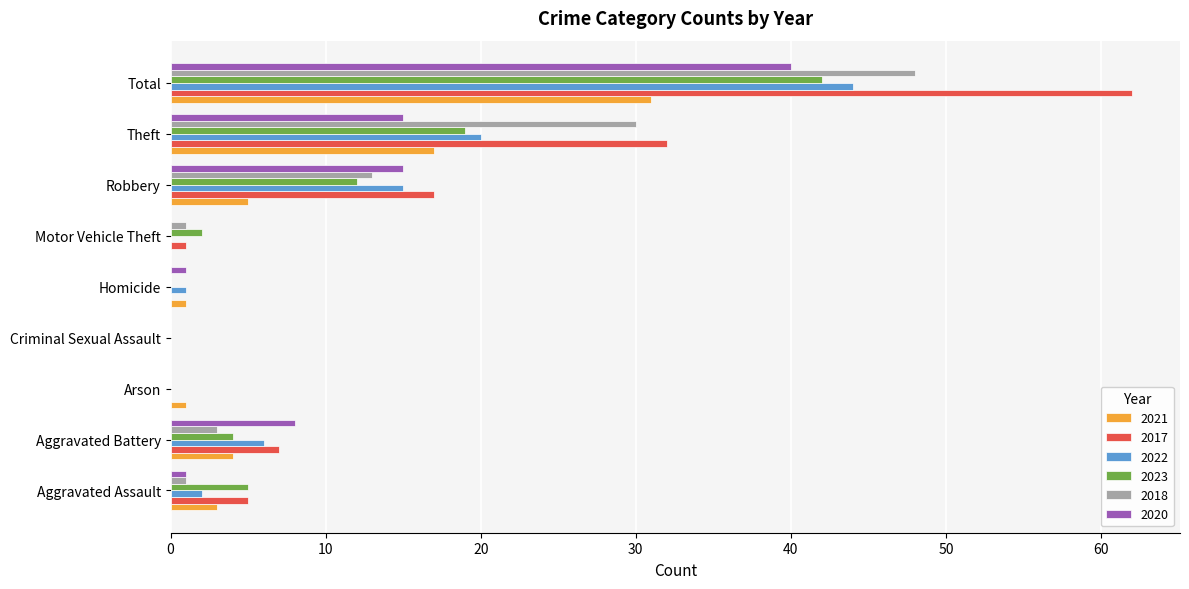

Is the value of 2021 at Total greater than the value of 2023 at Aggravated Assault?

Yes